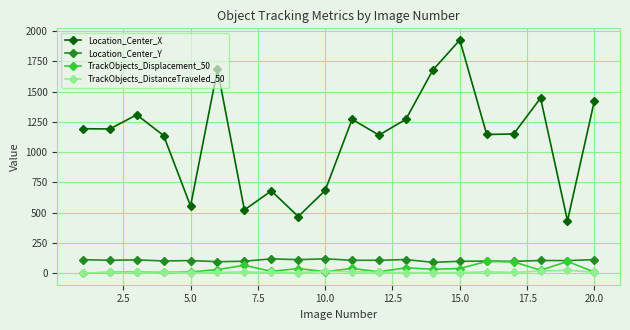

True or false: Location_Center_X has more than 2 interior local peaks.

True